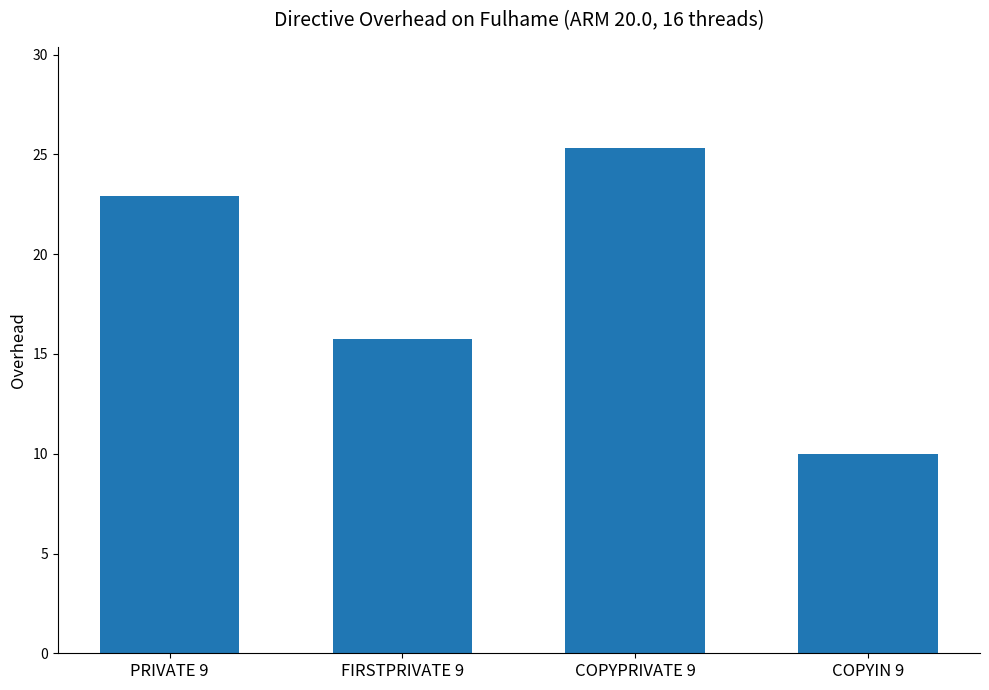

Reading right to left, transcribe all the data shown in this chart.

COPYIN 9=10.0	COPYPRIVATE 9=25.3	FIRSTPRIVATE 9=15.8	PRIVATE 9=22.9